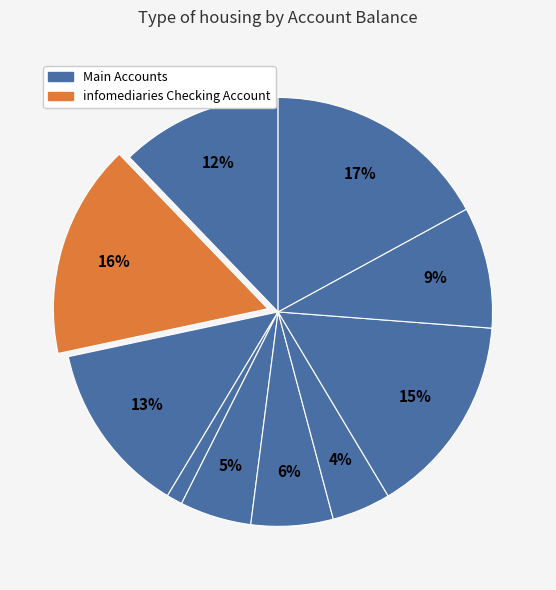

How many slices are in this pie chart?

10